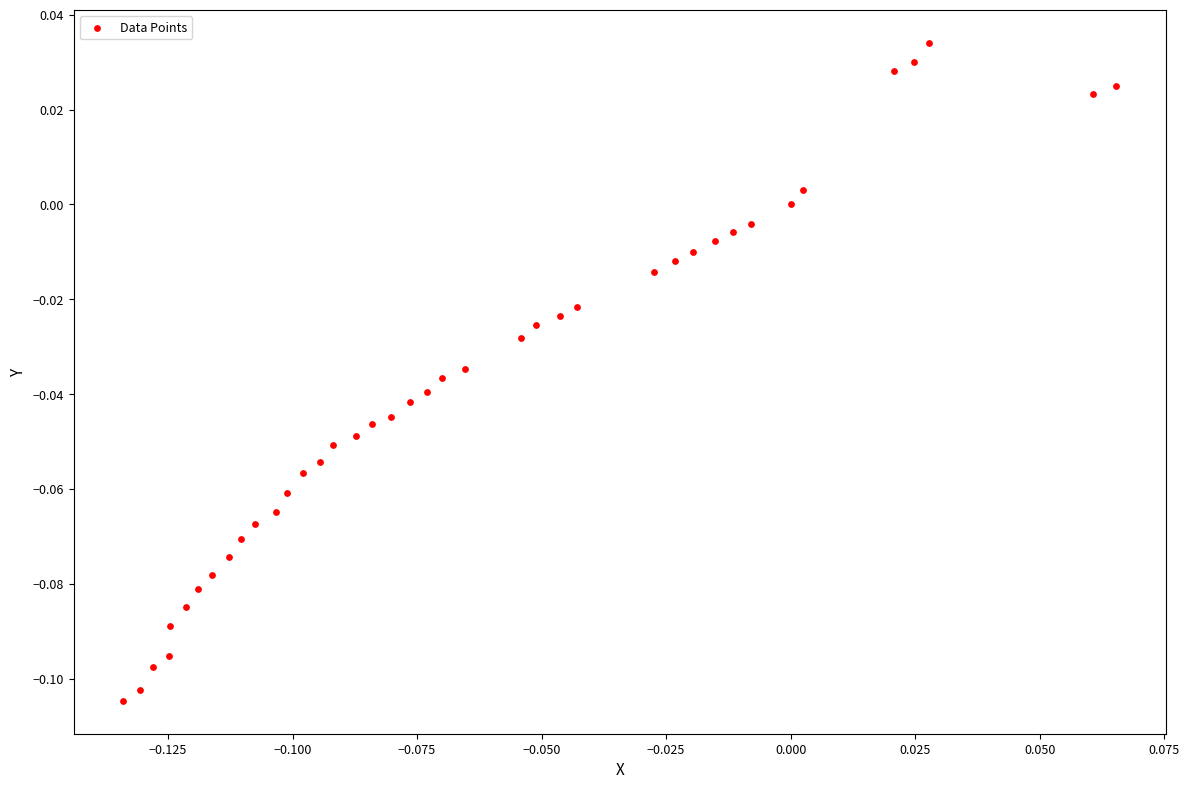

How many data points are displayed?

40